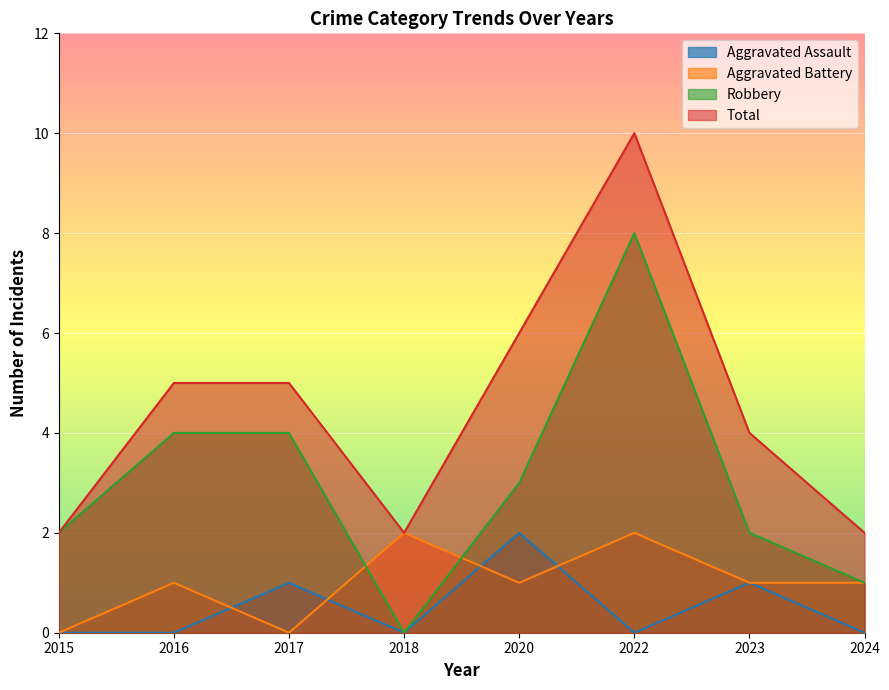

Is the value of Total at 2018 greater than the value of Robbery at 2016?

No